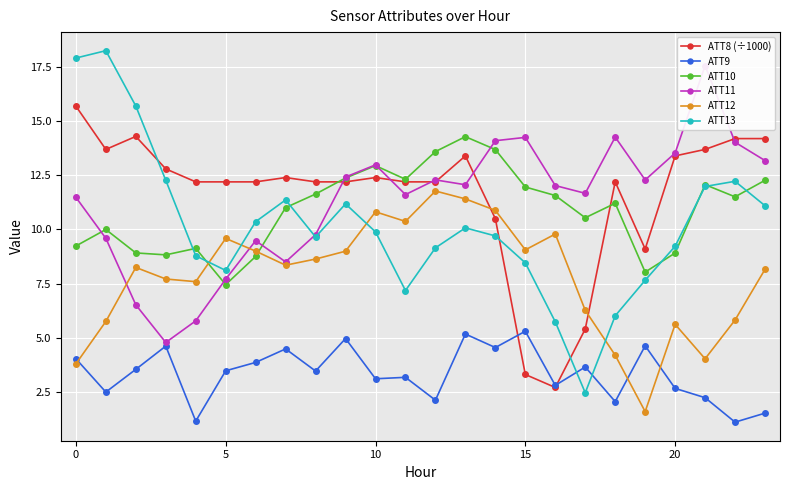

Is the value of ATT8 (÷1000) at 19 greater than the value of ATT12 at 14?

No